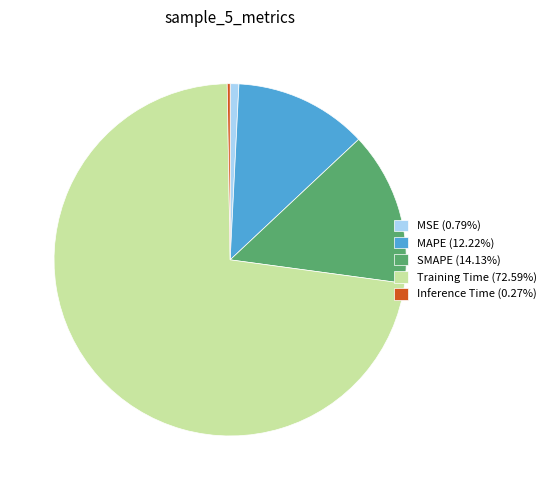

Combined, do MSE (0.79%) and SMAPE (14.13%) account for over 50%?

No